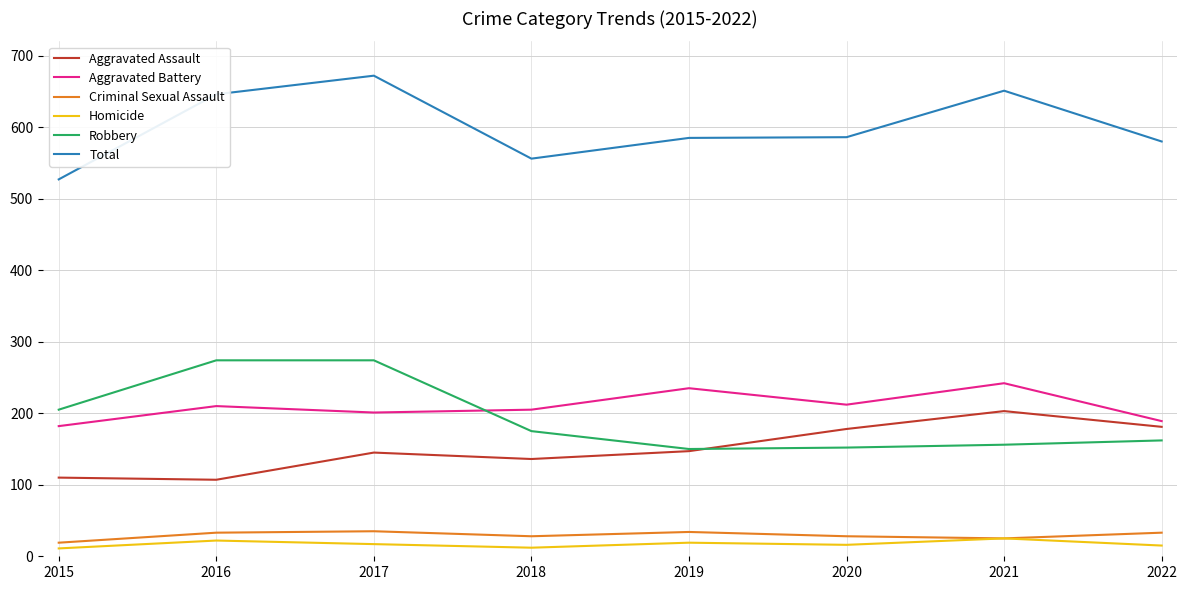

True or false: Aggravated Assault has a value of 178 at 2020.

True